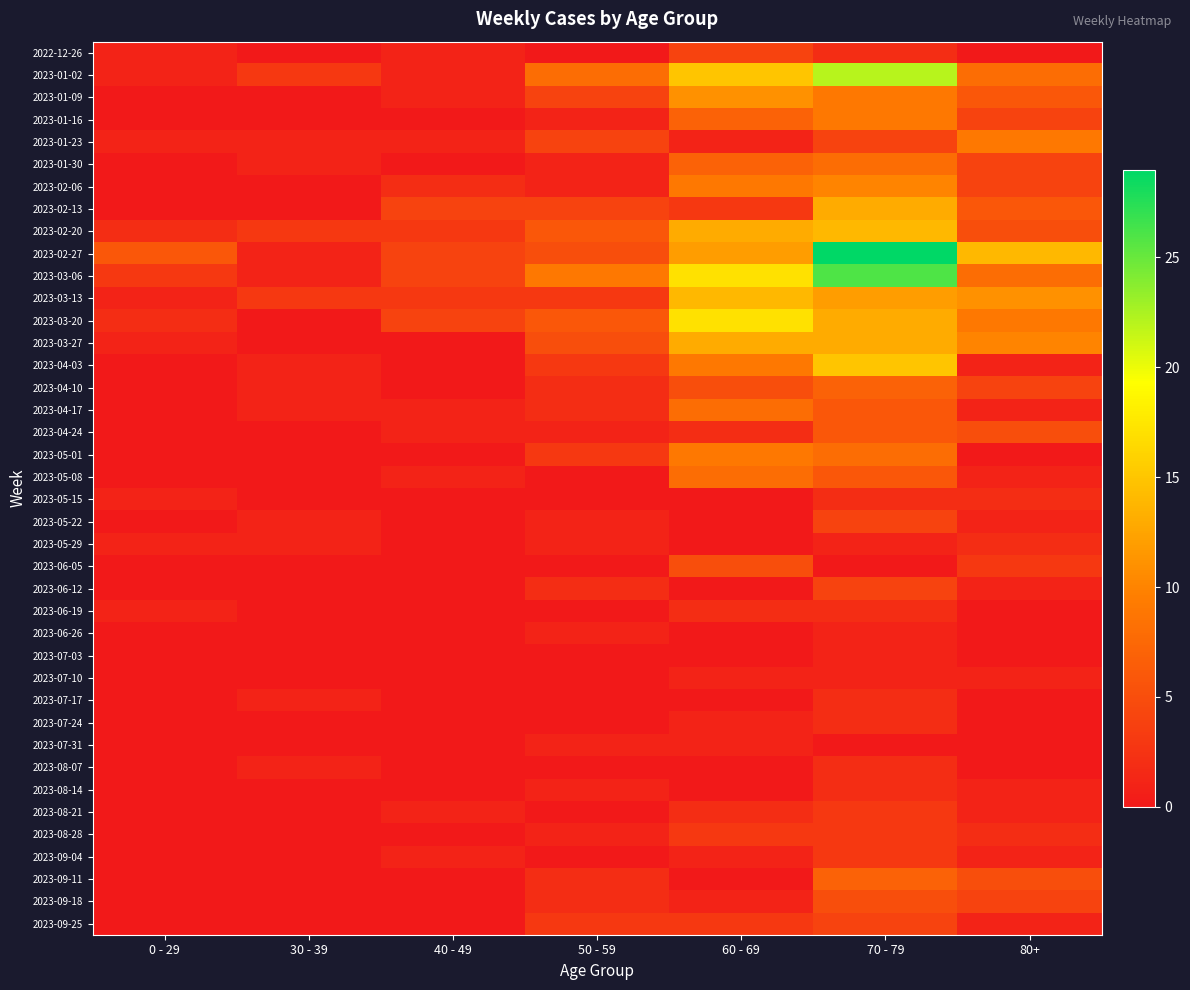

Between 50 - 59 and 40 - 49, which is larger?

40 - 49